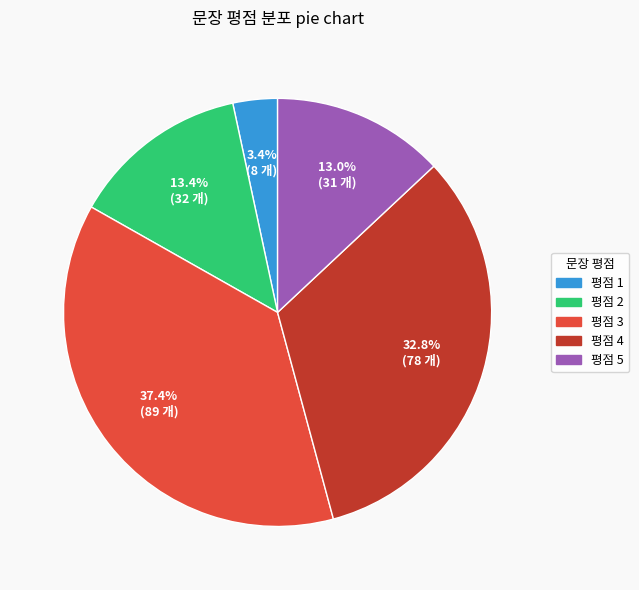

Approximately how many times larger is the value at 평점 5 compared to 평점 3?

0.3